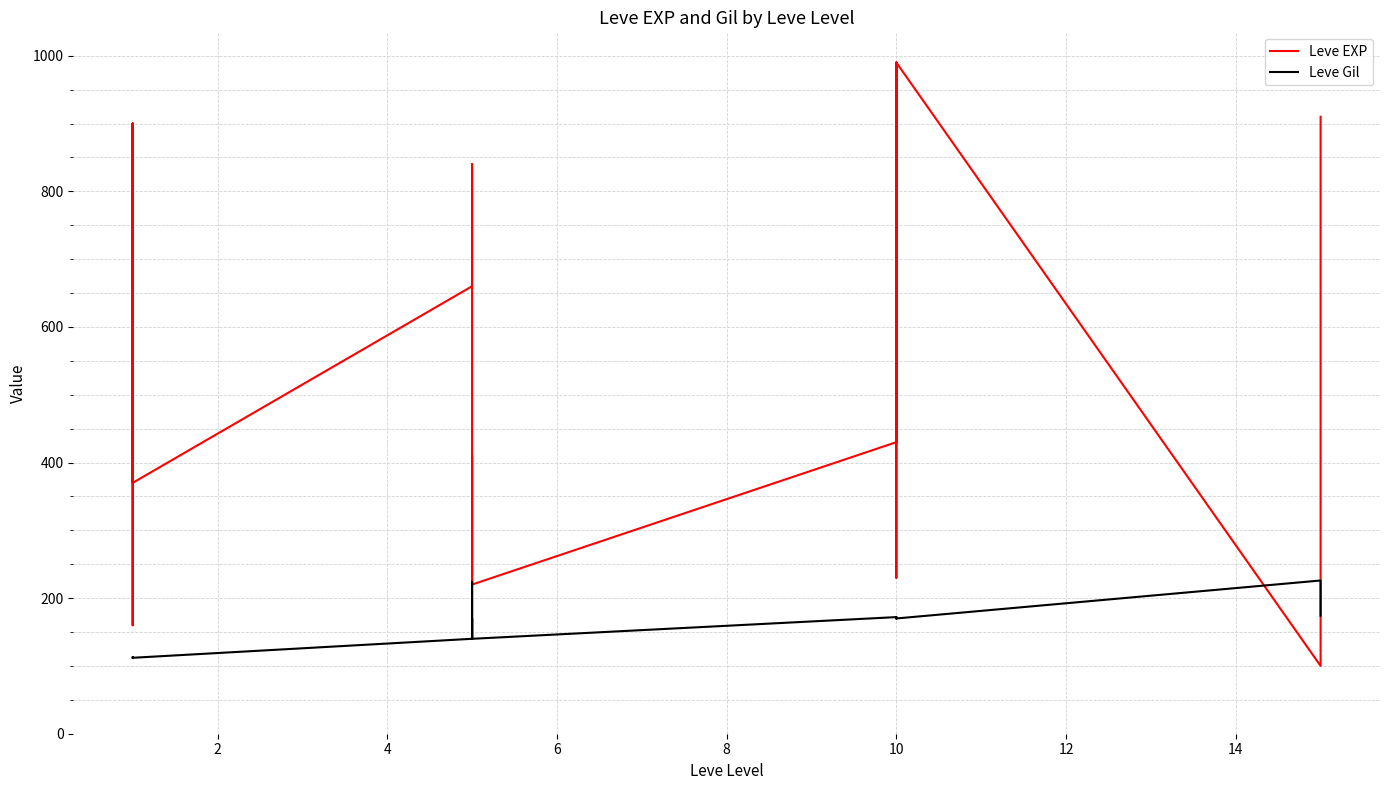

Reading left to right, list all the values displayed in this chart.

Leve EXP: 630	900	160	160	900	370	660	840	220	410	220	220	430	330	230	990	430	990	100	910
Leve Gil: 112	112	113	113	112	112	140	224	140	140	170	140	172	170	170	170	172	170	226	174